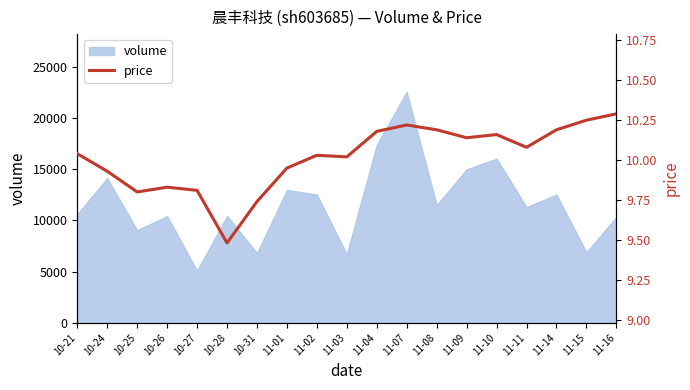

Is it true that the value at 11-14 is 10.2?

True